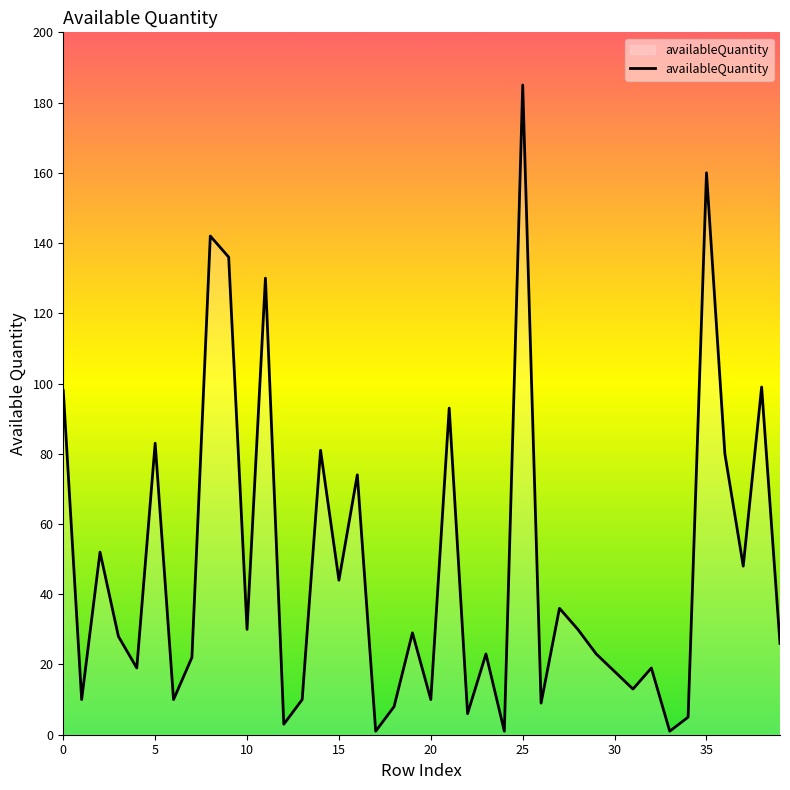

What is the greatest value displayed?

185